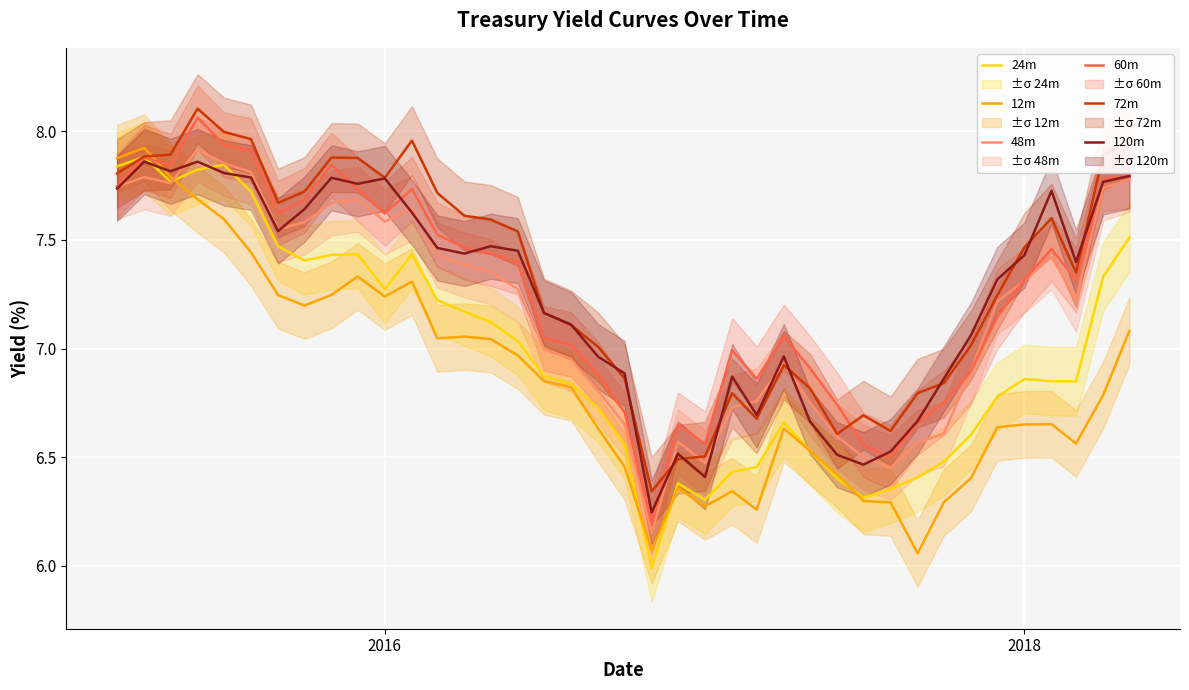

How many times do 60m and 12m cross each other?

1